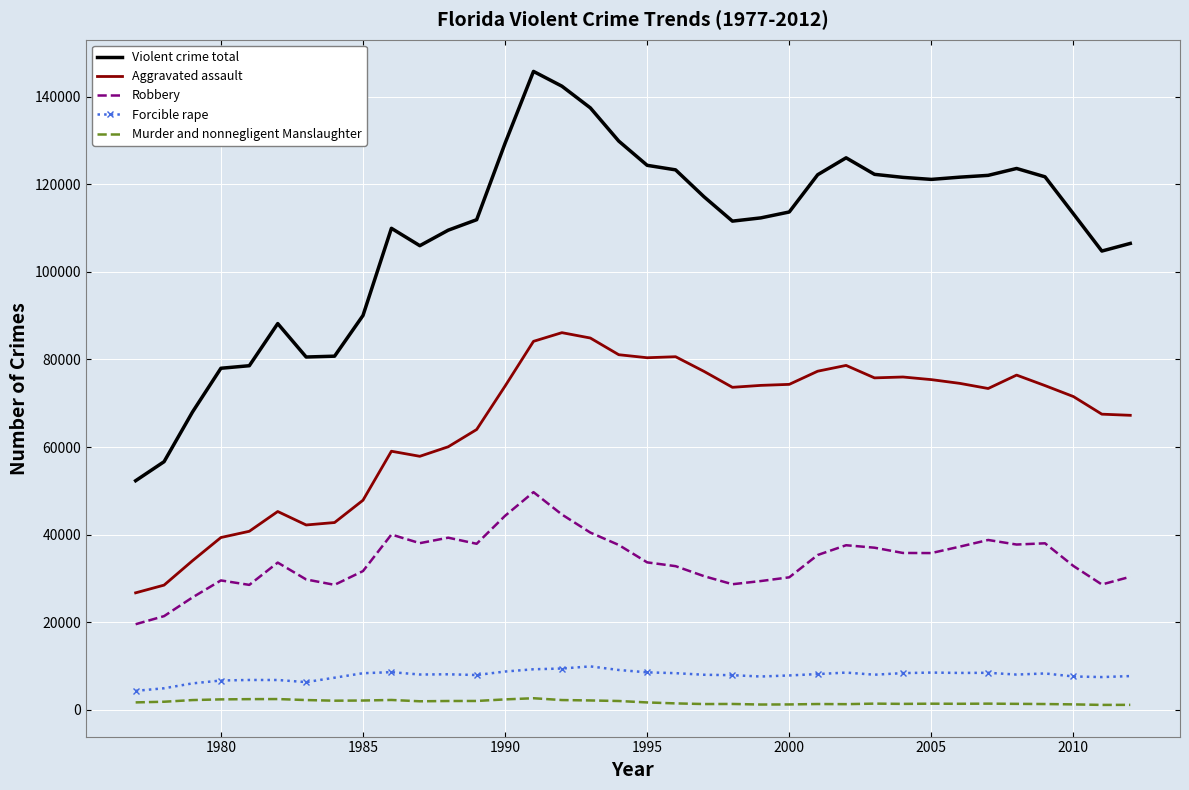

What is the lowest value of the Forcible rape series?

4338